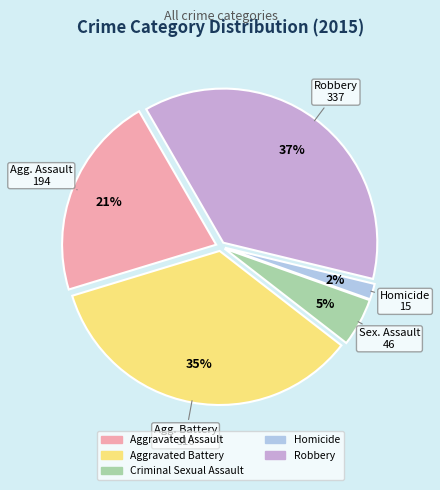

How many slices are in this pie chart?

5